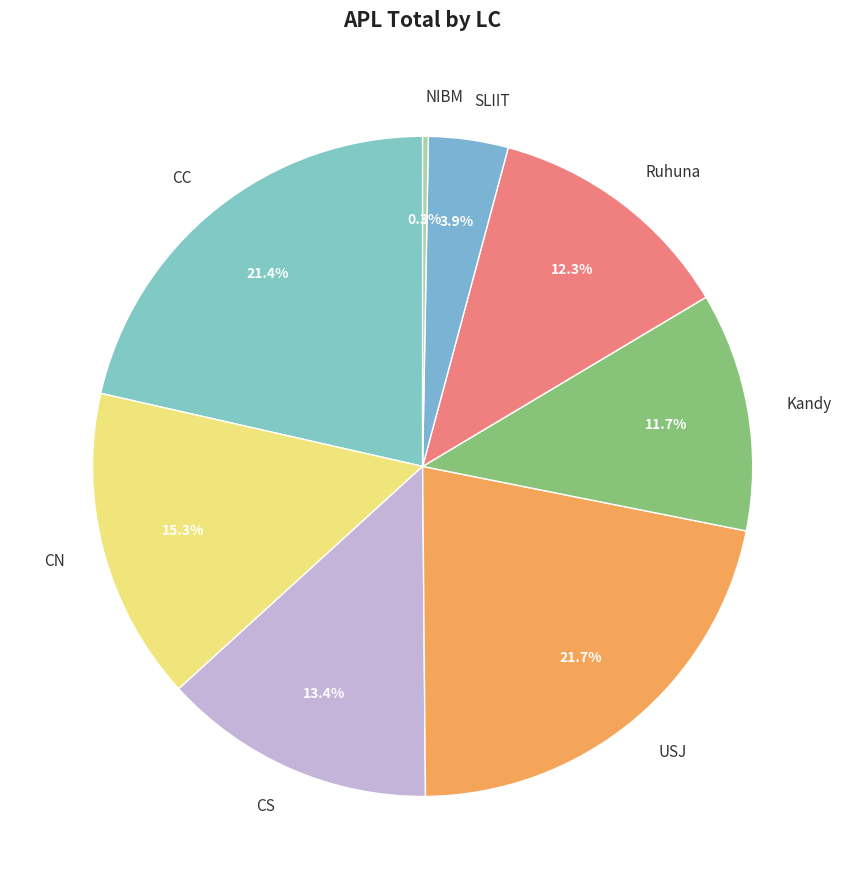

Is it true that CC is 31% of the pie?

False